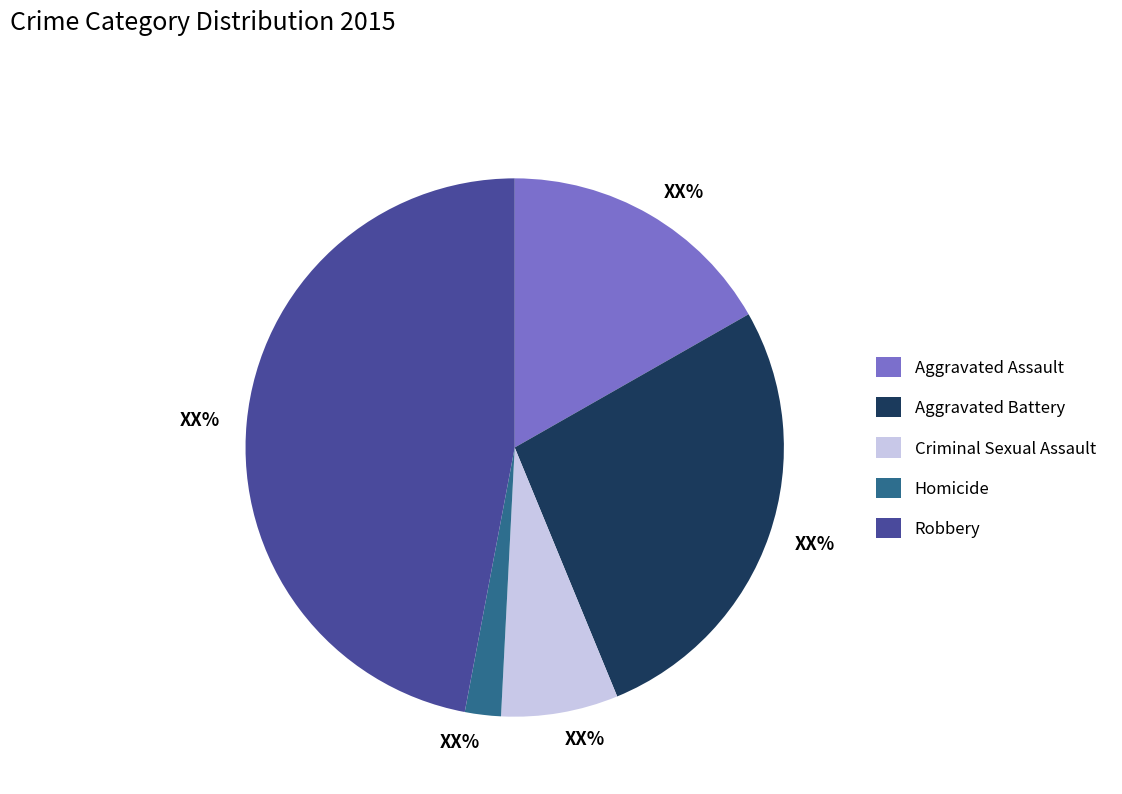

Is it true that Aggravated Assault is 17% of the pie?

True